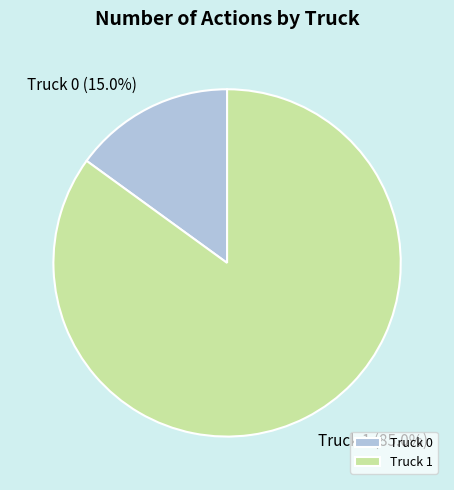

Count the number of slices in the pie.

2